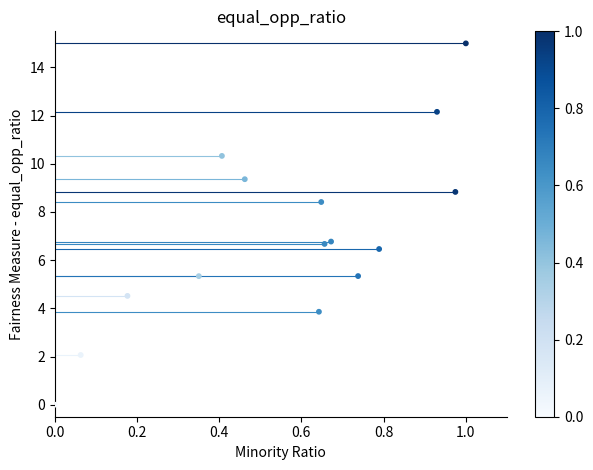

What is the range of X values (max minus min)?

1.0